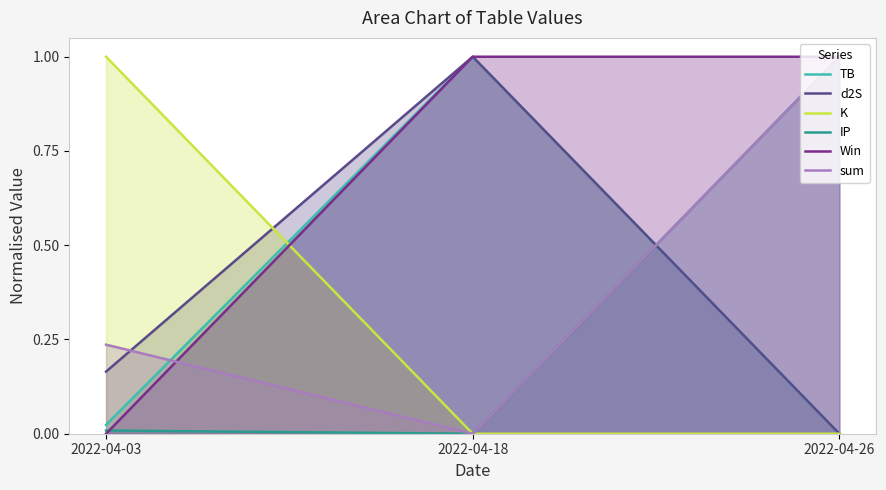

What is the total value across all series at 2022-04-18?

3.0